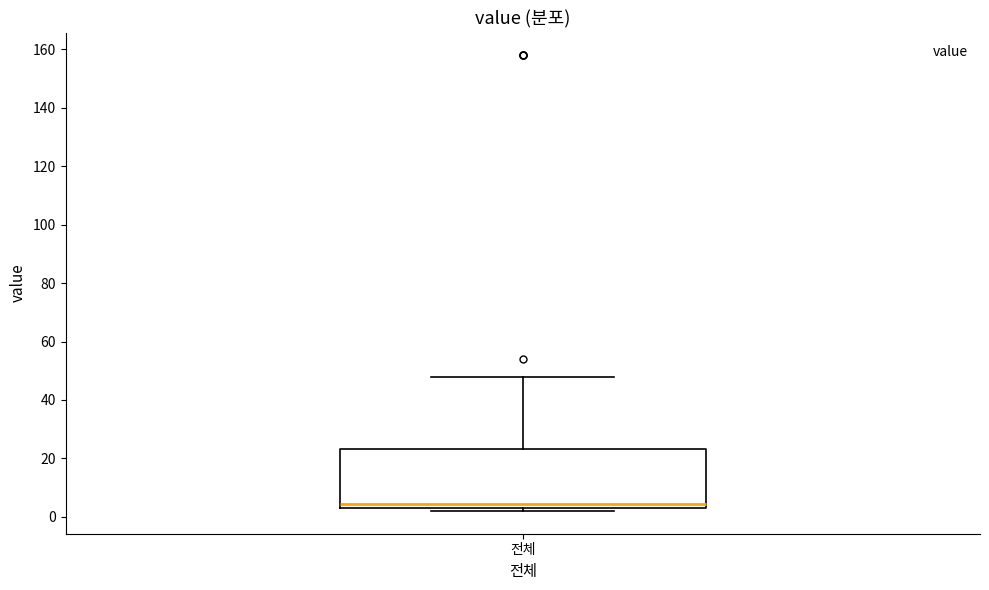

Where does the upper whisker of the box for 전체 end on the y-axis? The values are not printed on the chart, so give them approximately, as read against the axis.

48